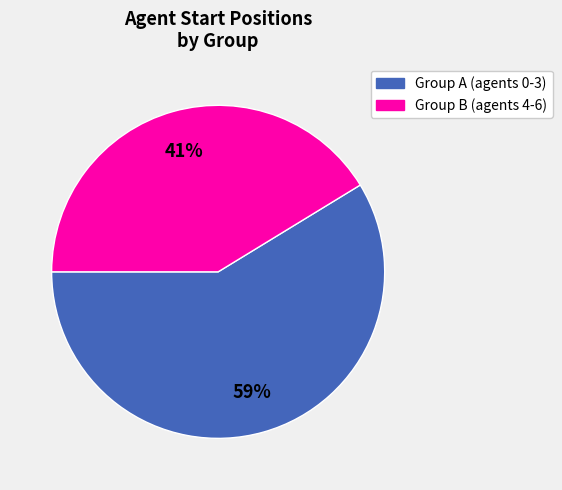

Does any single category account for the majority?

Yes